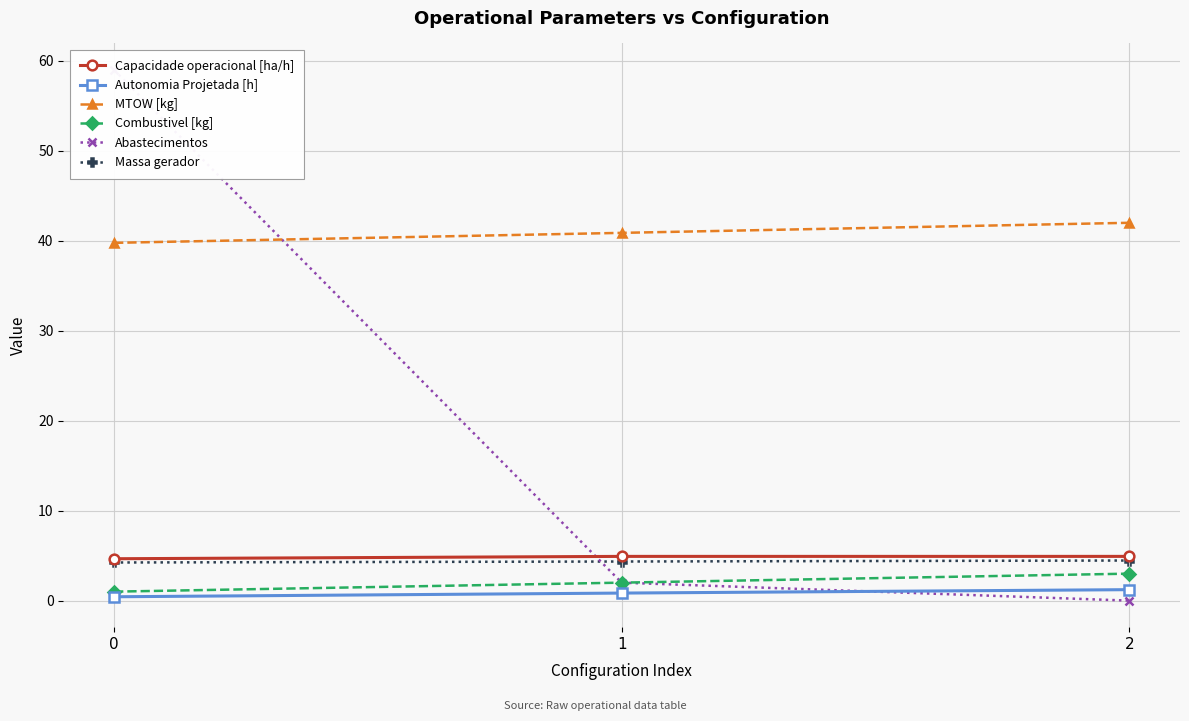

How many distinct data groups are displayed?

6